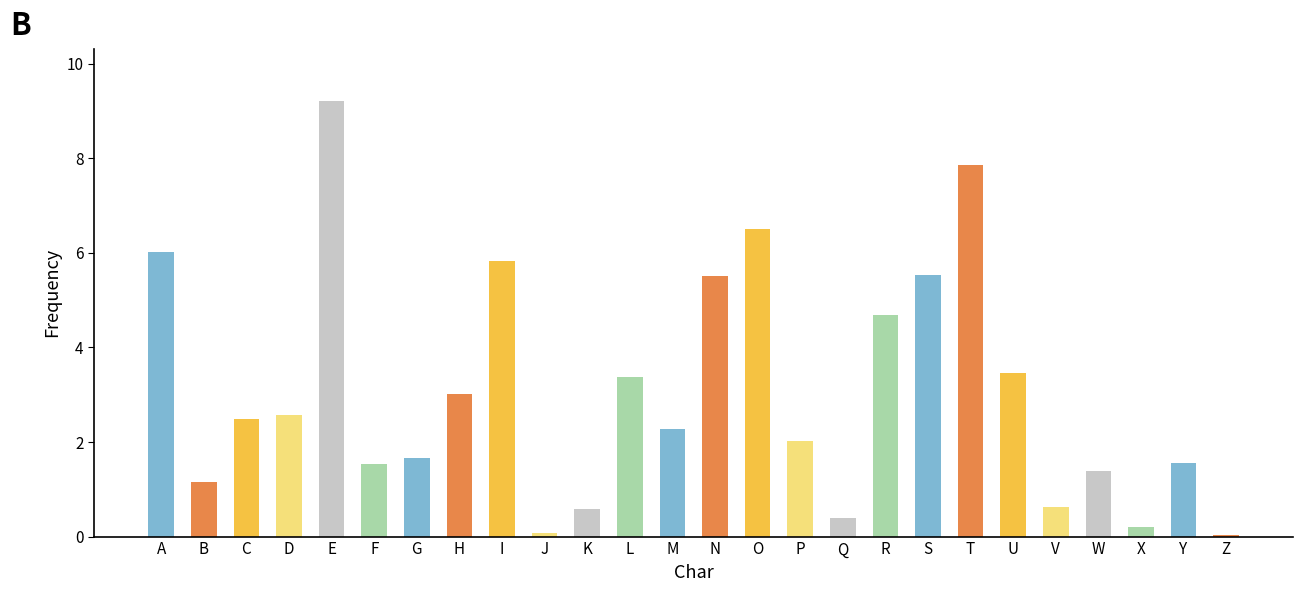

What value does the data have at L?

3.4